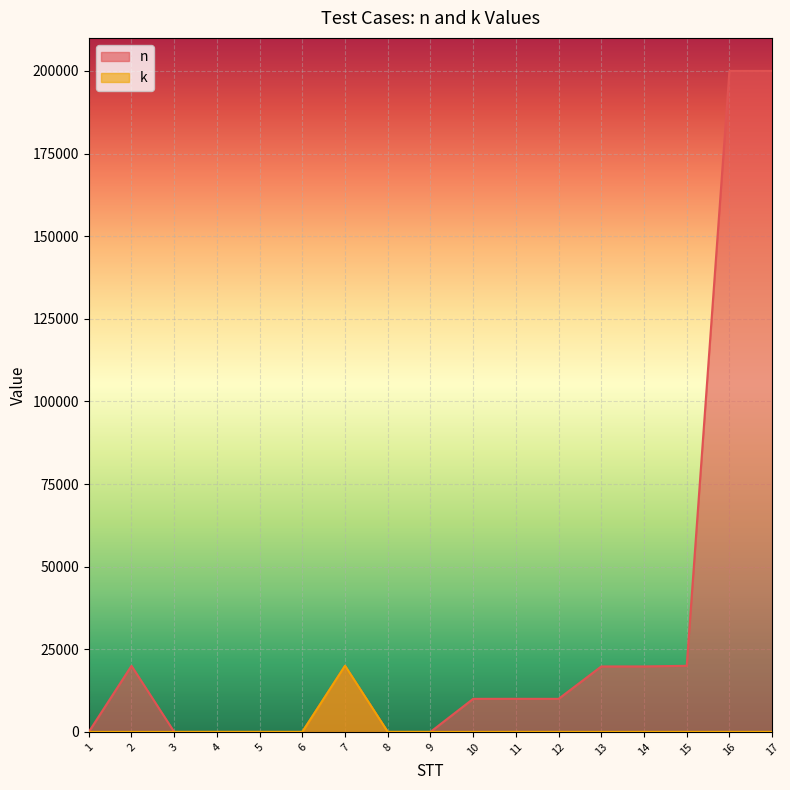

Where is k nearest to the value 10000?

16